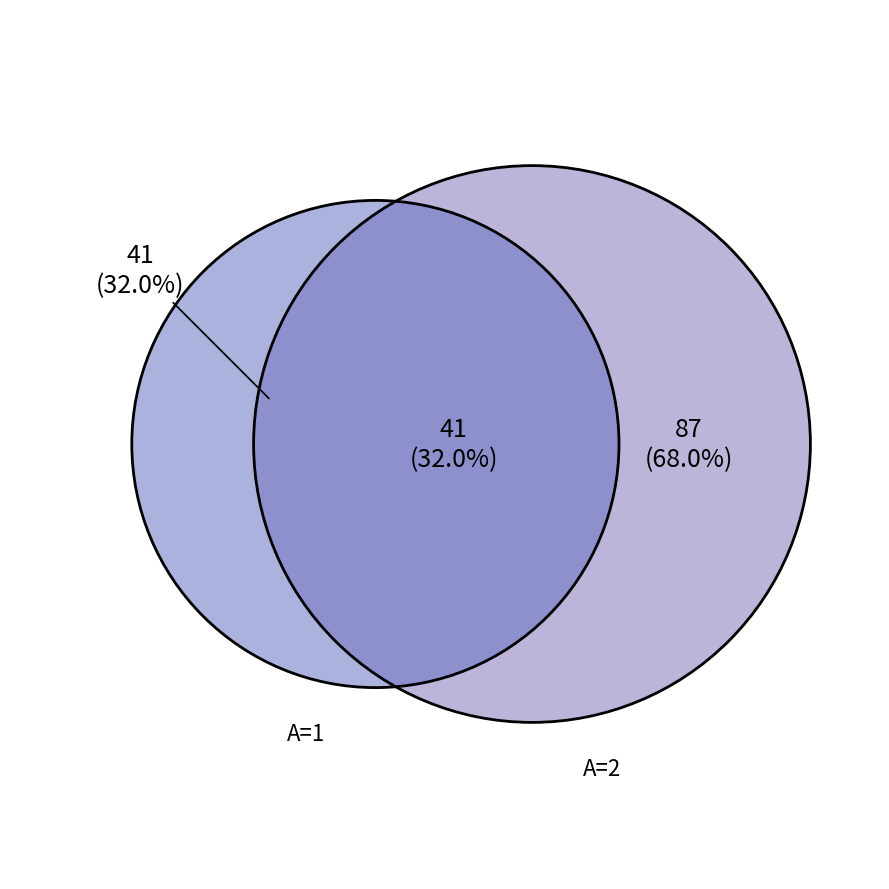

Which category has the biggest portion of the pie?

A_value_2